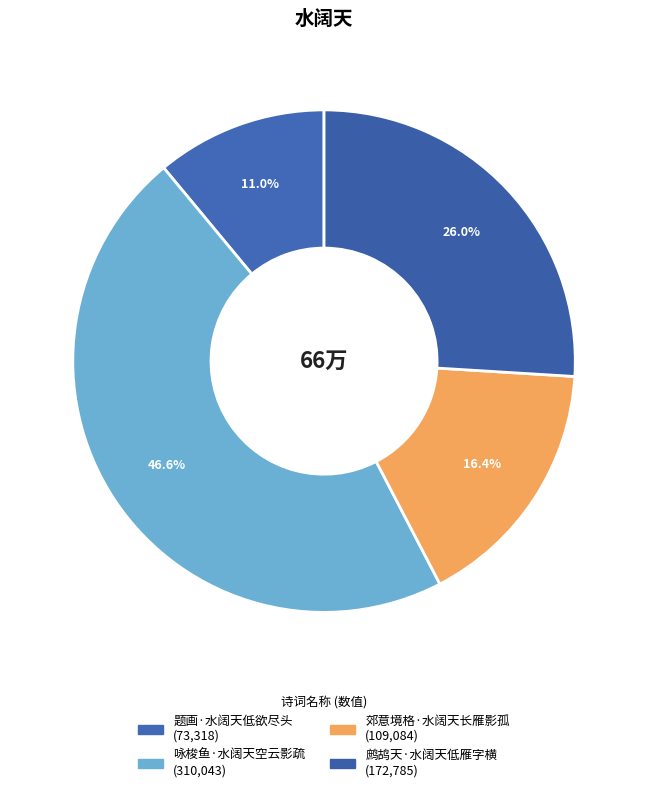

How many segments does this pie chart have?

4